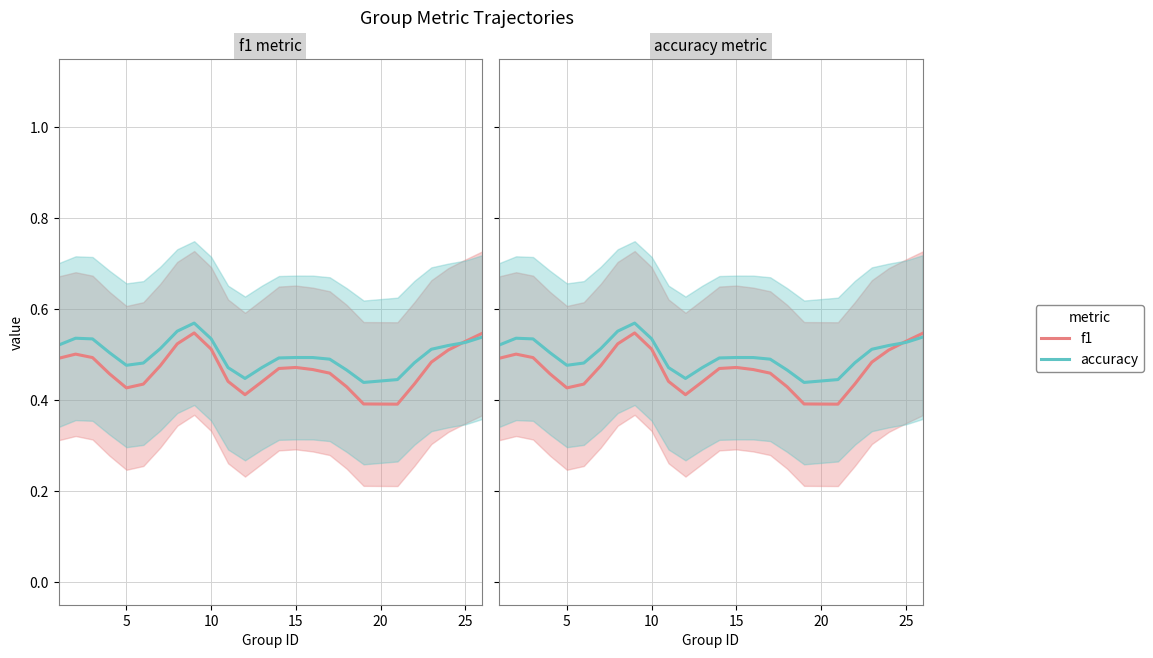

Is the value of f1 at 19 greater than the value of accuracy at 24?

No